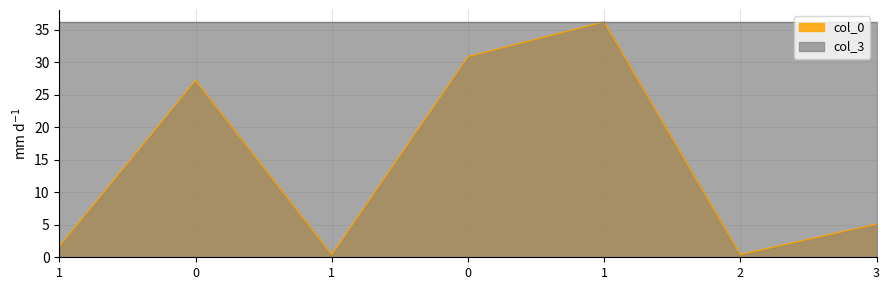

True or false: the data shows 13.2 at 0.

False